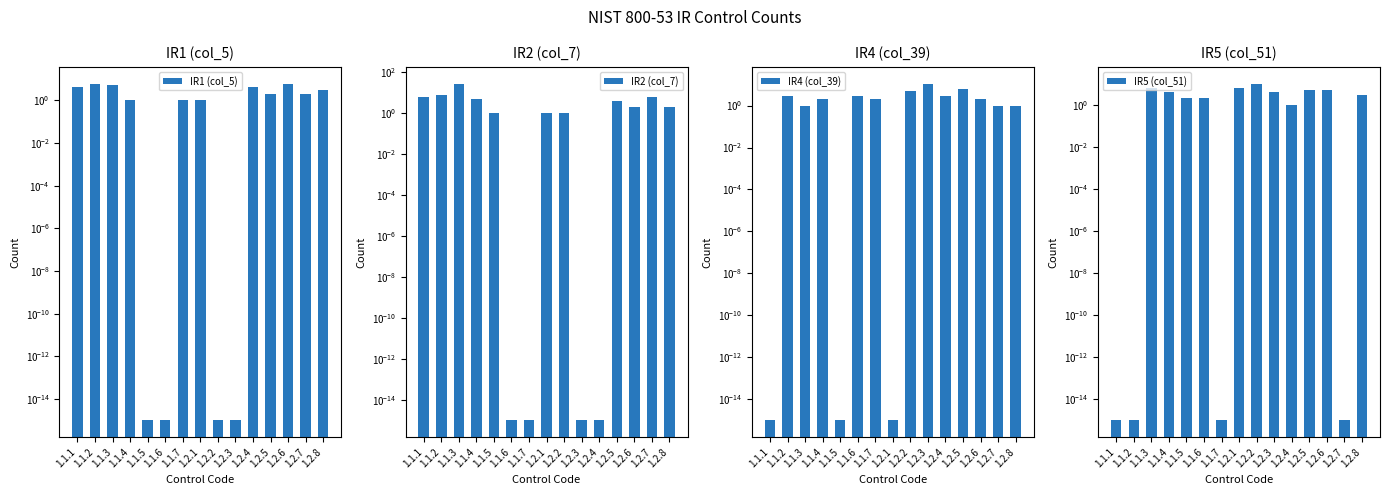

At which label does IR2 (col_7) reach its peak?

1.1.3